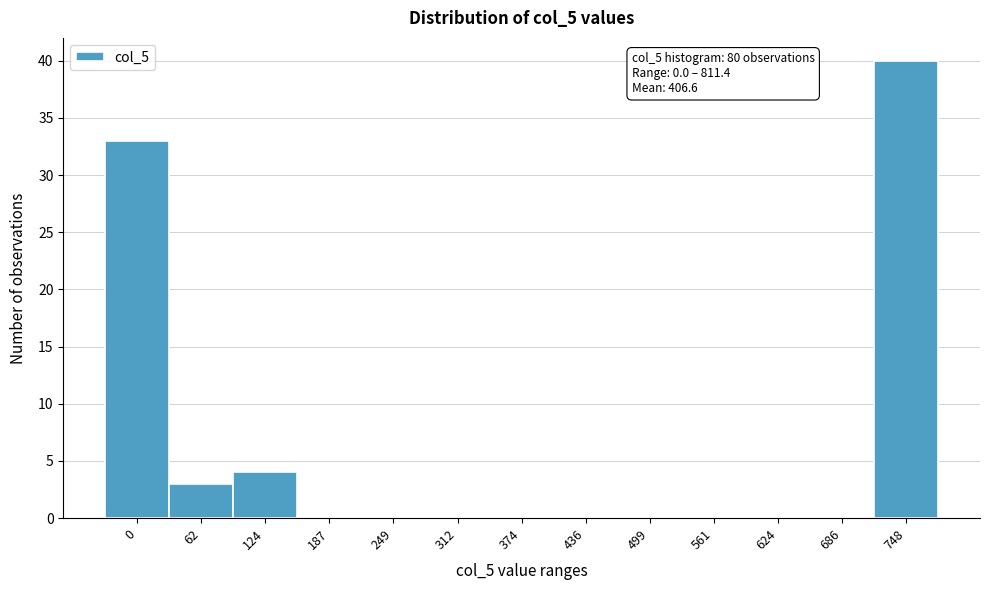

Reading left to right, what are all the values shown in this chart?

0=33	62=3	124=4	187=0	249=0	312=0	374=0	436=0	499=0	561=0	624=0	686=0	748=40